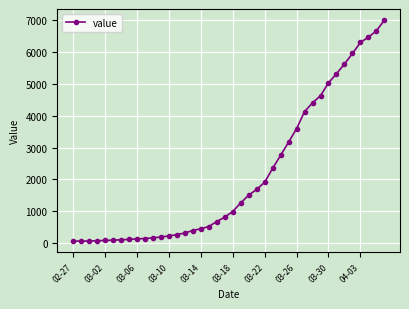

What is the greatest value displayed?

6995